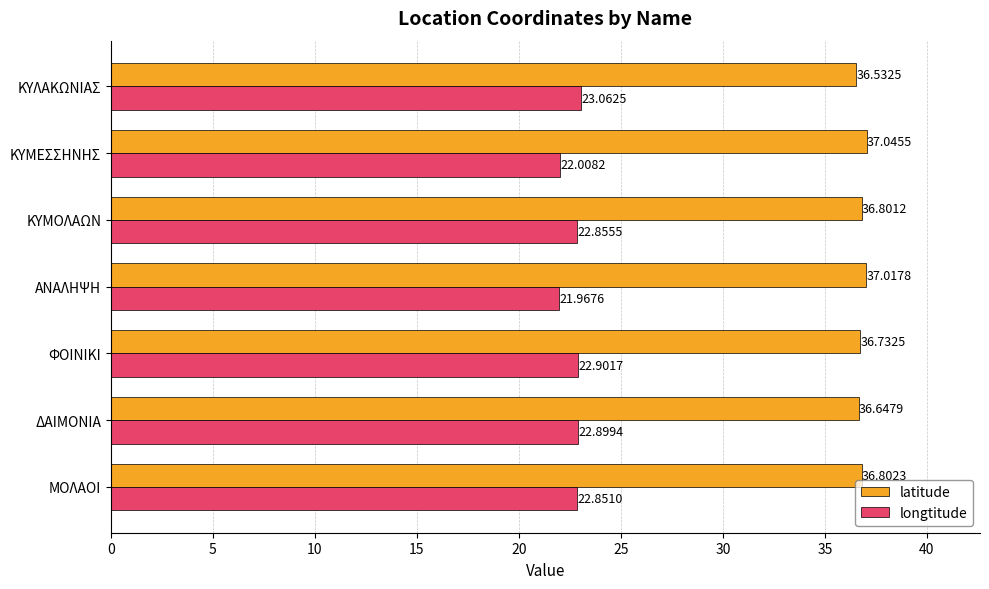

Rank the series by their maximum value, from lowest to highest.

longtitude, latitude